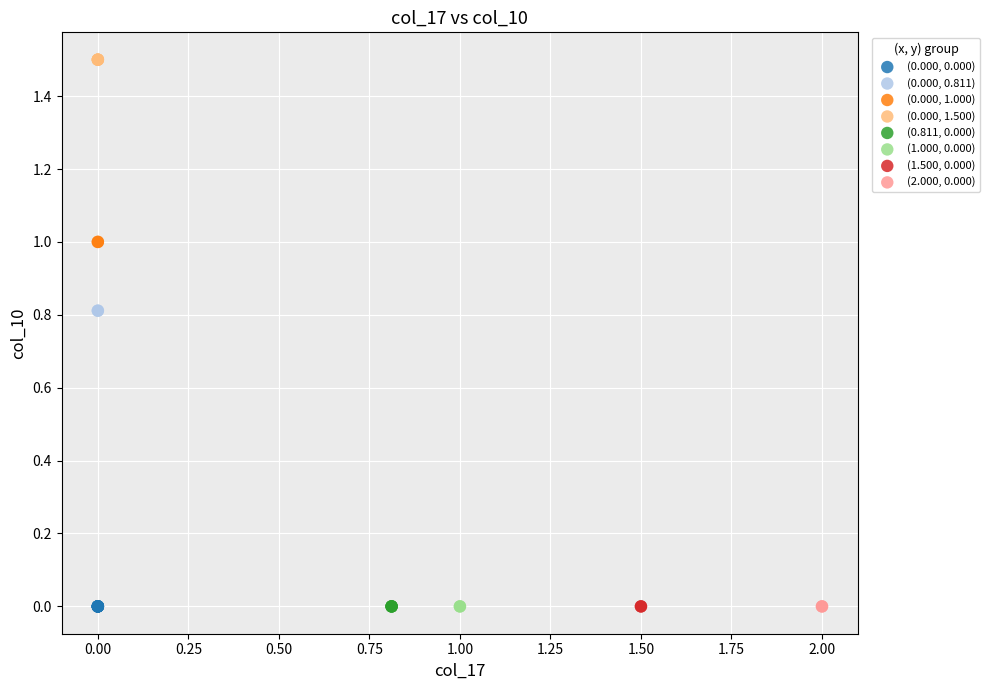

What are all the series names shown in the legend?

(0.000, 0.000), (0.000, 0.811), (0.000, 1.000), (0.000, 1.500), (0.811, 0.000), (1.000, 0.000), (1.500, 0.000), (2.000, 0.000)